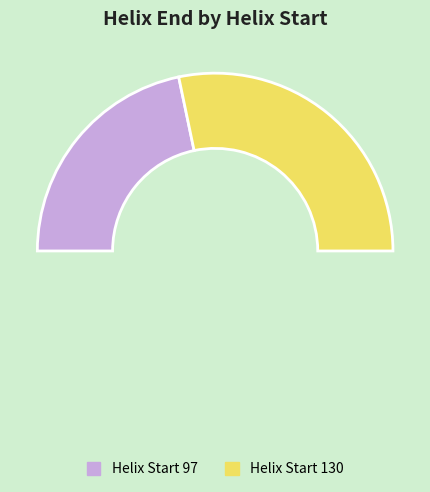

What percentage do 130 and 97 together represent?

100.0%